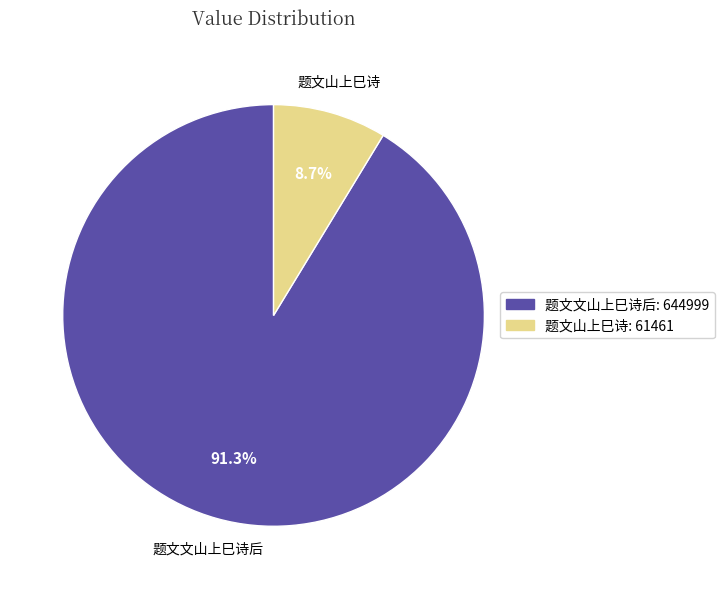

What is the majority slice?

题文文山上巳诗后